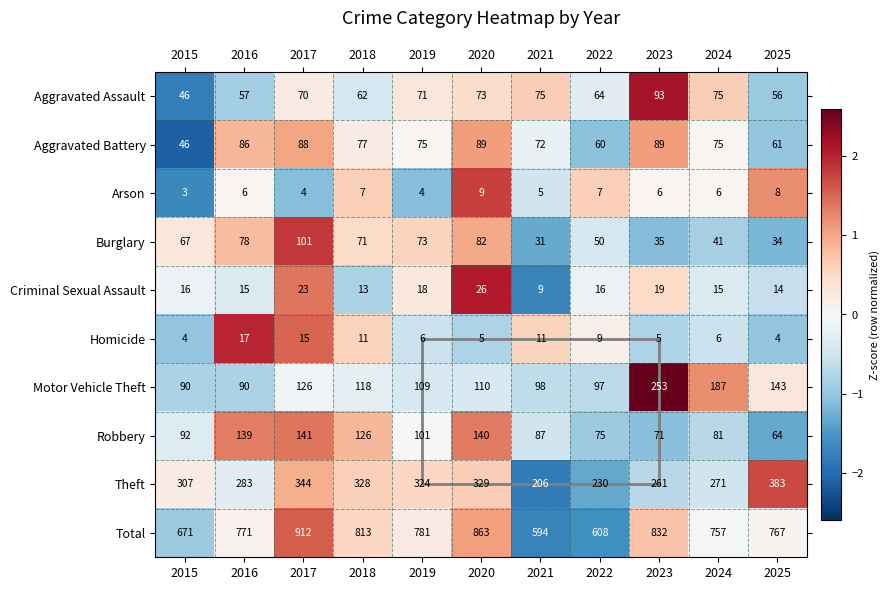

The Homicide series shows 4 at 2025. True or false?

True